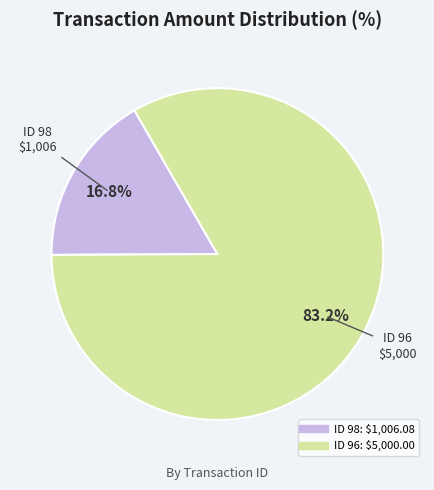

Is there a majority slice in this chart?

Yes